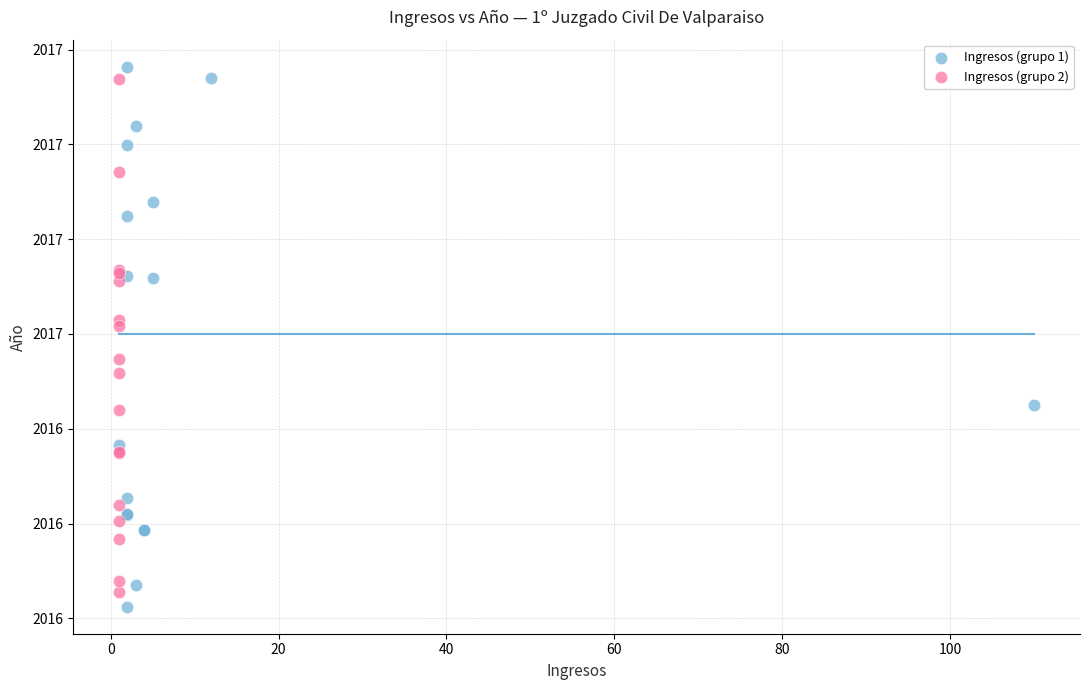

What are all the series names shown in the legend?

Ingresos (grupo 1), Ingresos (grupo 2)